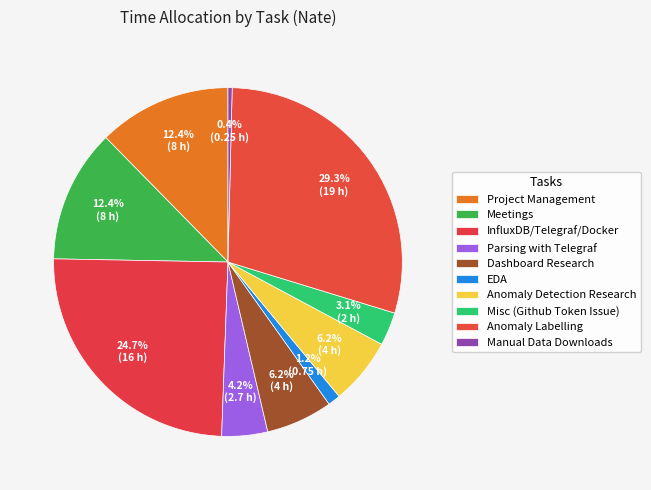

How many segments does this pie chart have?

10